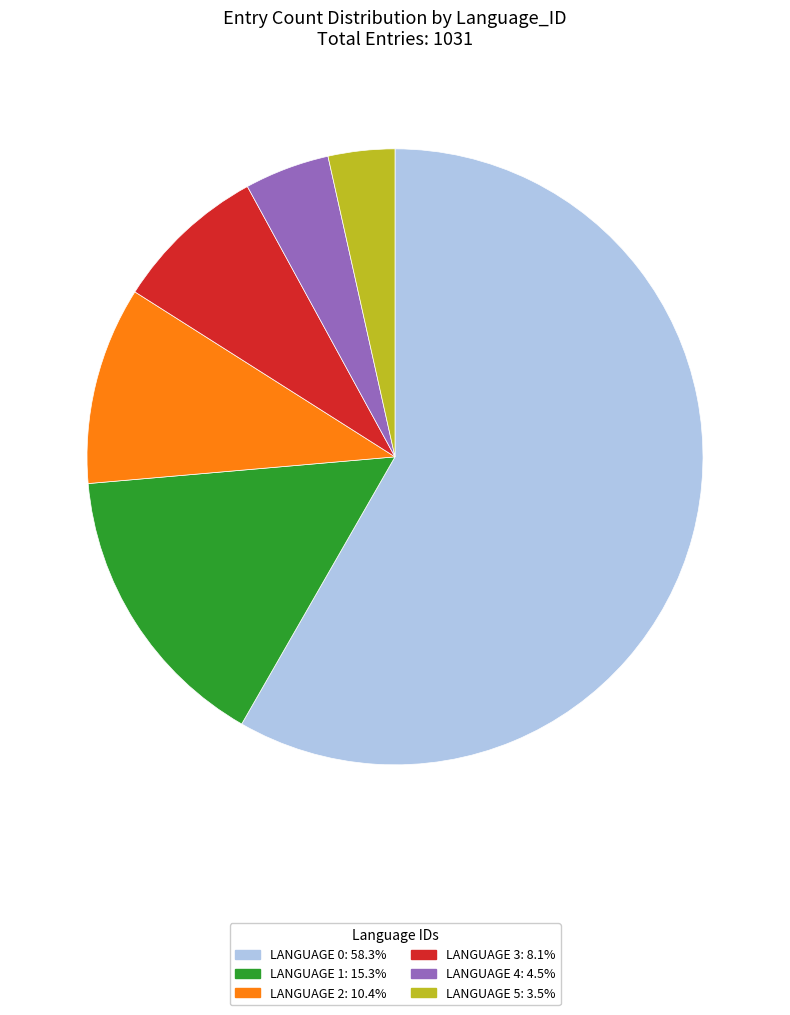

What is the ratio of the value at LANGUAGE 2: 10.4% to the value at LANGUAGE 4: 4.5%?

2.3